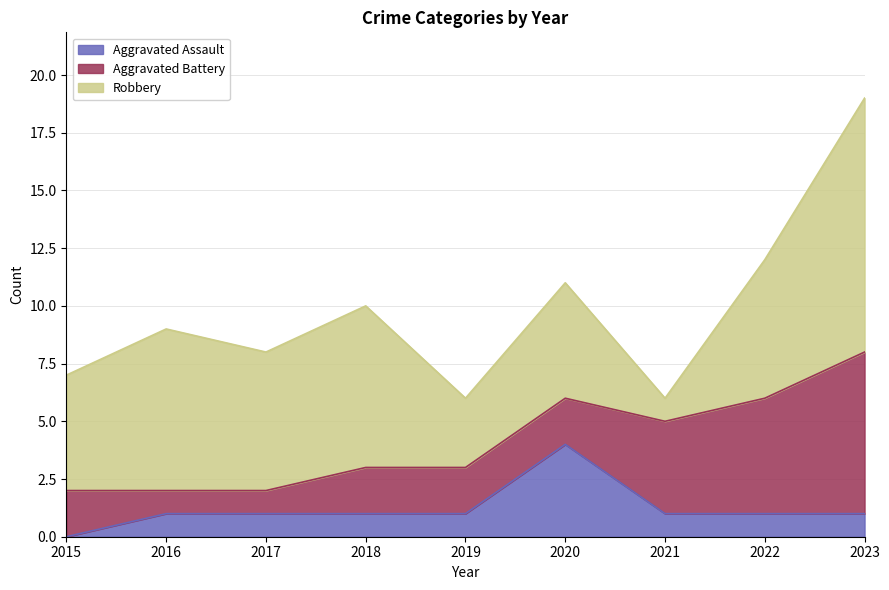

At which category does the chart reach its minimum across all series?

2015